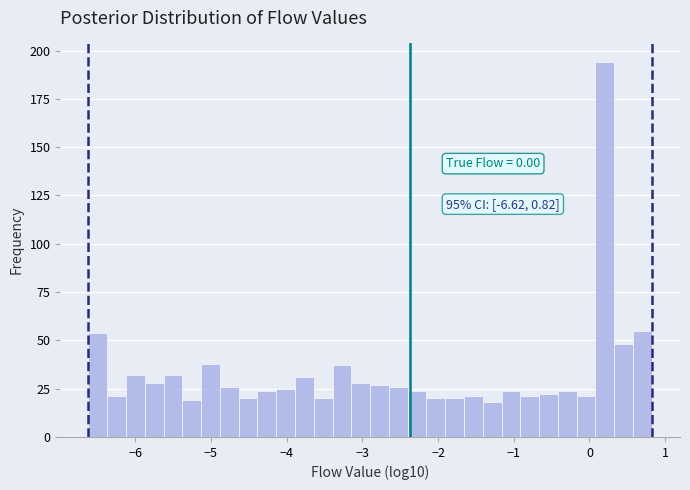

Read against the x-axis, roughly where is the centre of the tallest bar?

0.2